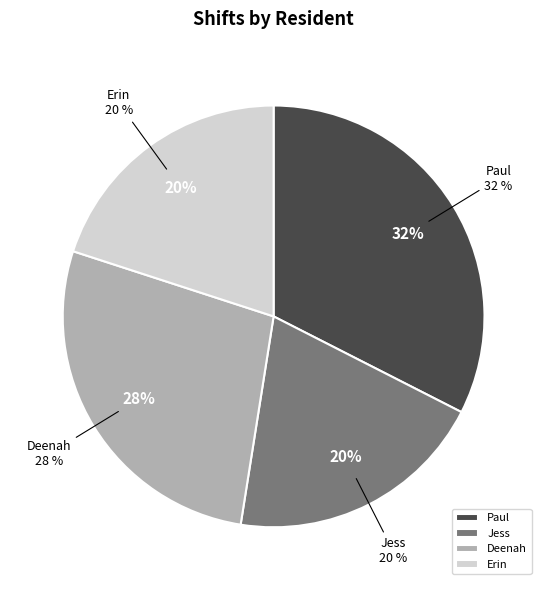

Does any single category account for the majority?

No